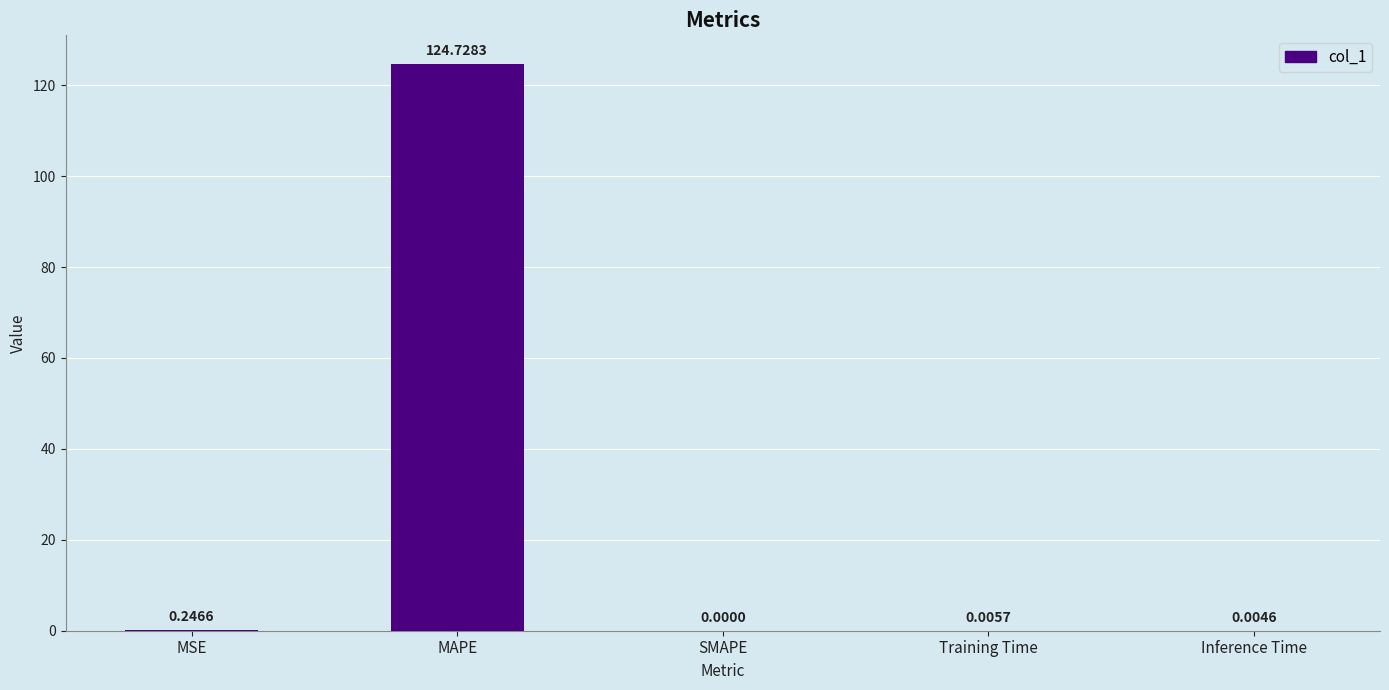

Where is the data nearest to the value 62?

MSE